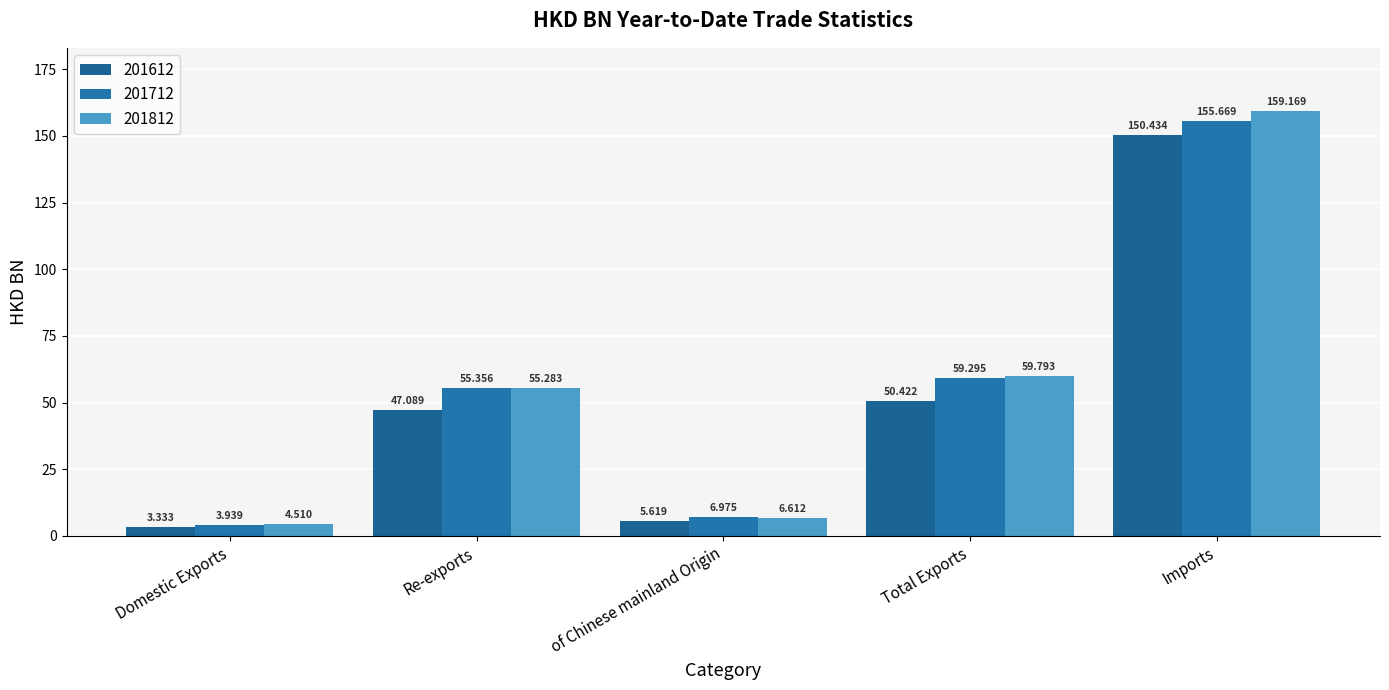

Reading right to left, extract all data points from this chart.

201612: 150.4	50.4	5.6	47.1	3.3
201712: 155.7	59.3	7.0	55.4	3.9
201812: 159.2	59.8	6.6	55.3	4.5